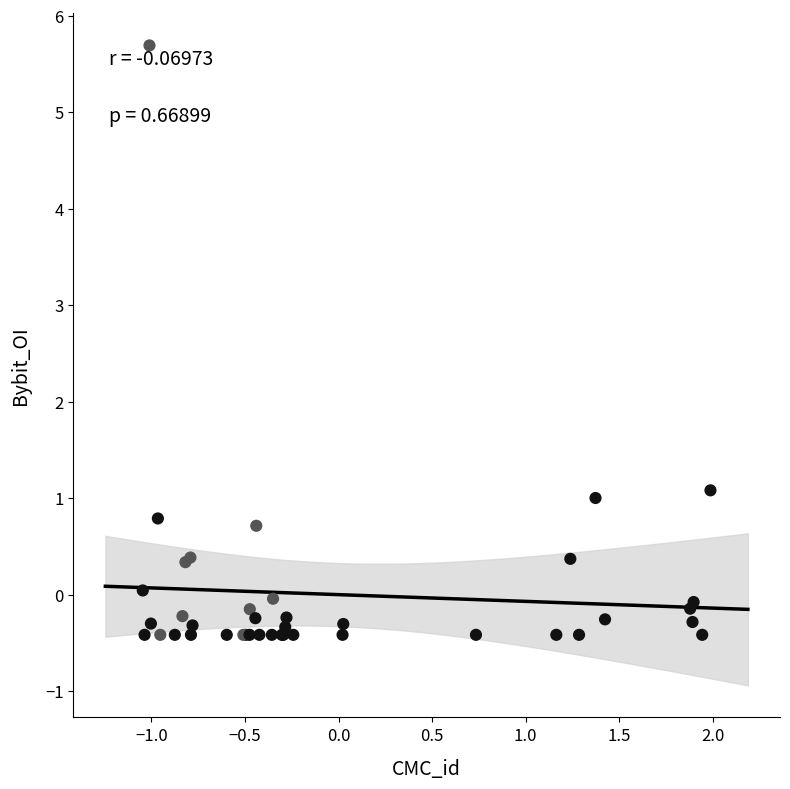

What Y value in the scatter plot is closest to 2?

1.1